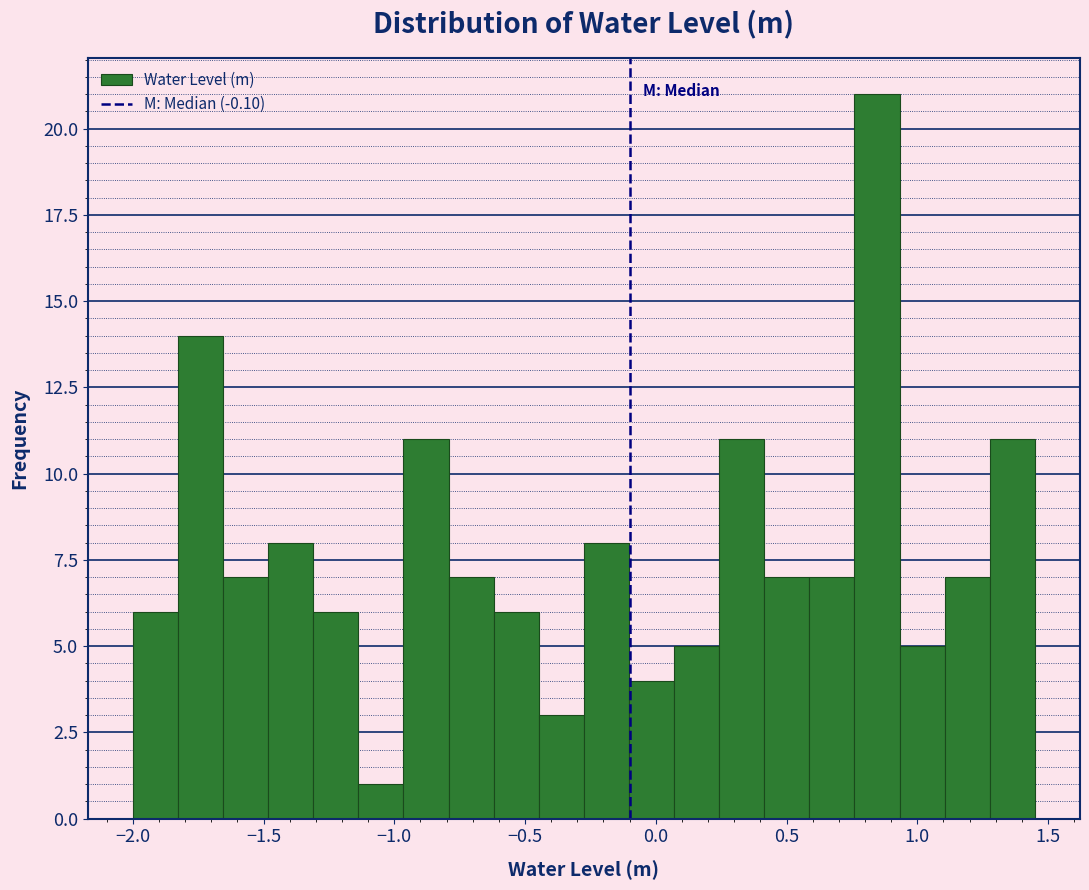

Around what value on the x-axis is the tallest bar? Give the approximate position of its centre, as read against the axis.

0.85